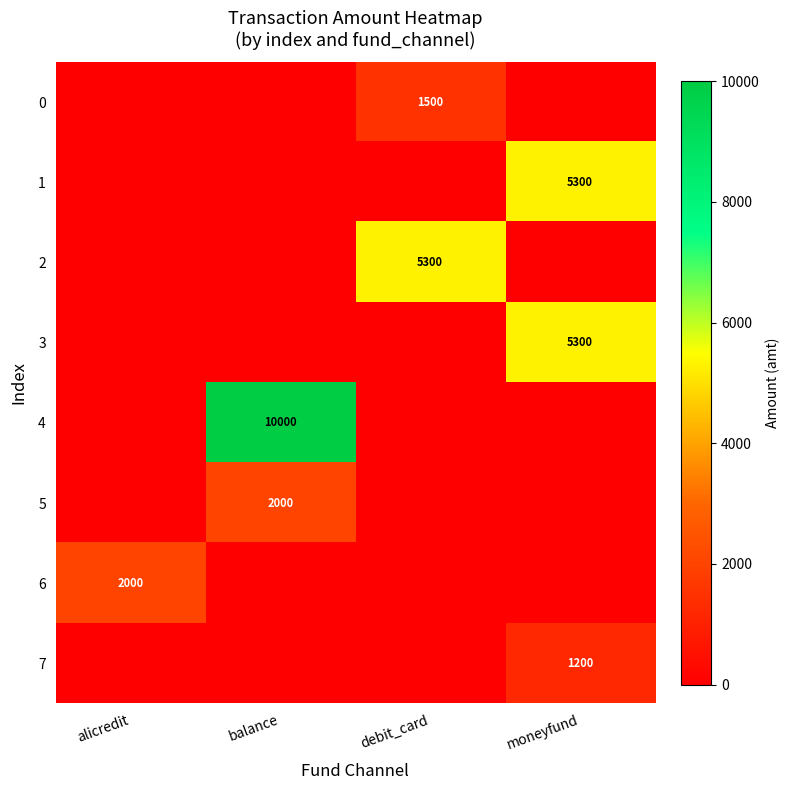

The 4 series shows 13889 at balance. True or false?

False